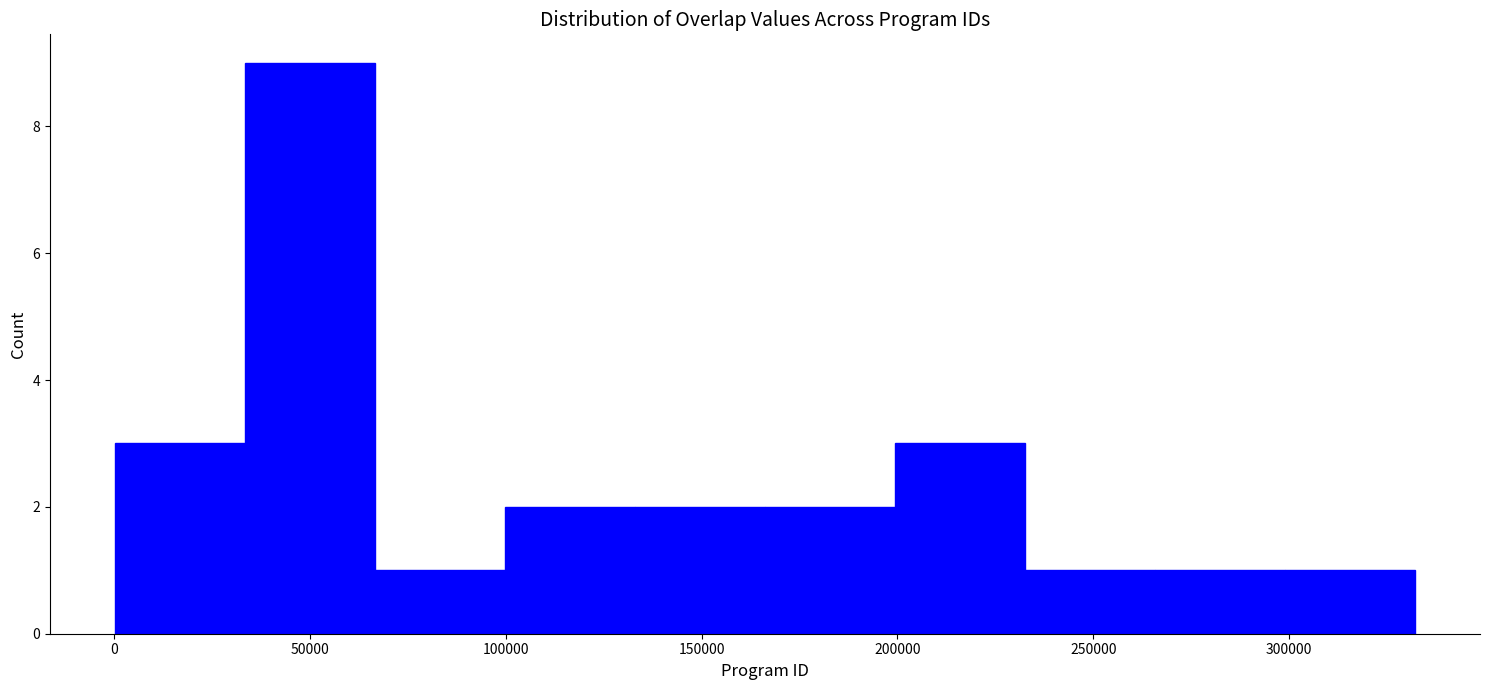

Reading left to right, list every bar in this chart as the range it spans on the x-axis followed by its height. Neither the bar edges nor the heights are printed on the chart, so give them approximately, as read against the axes.

0 to 35000: 3
35000 to 65000: 9
65000 to 100000: 1
100000 to 135000: 2
135000 to 165000: 2
165000 to 200000: 2
200000 to 235000: 3
235000 to 265000: 1
265000 to 300000: 1
300000 to 330000: 1